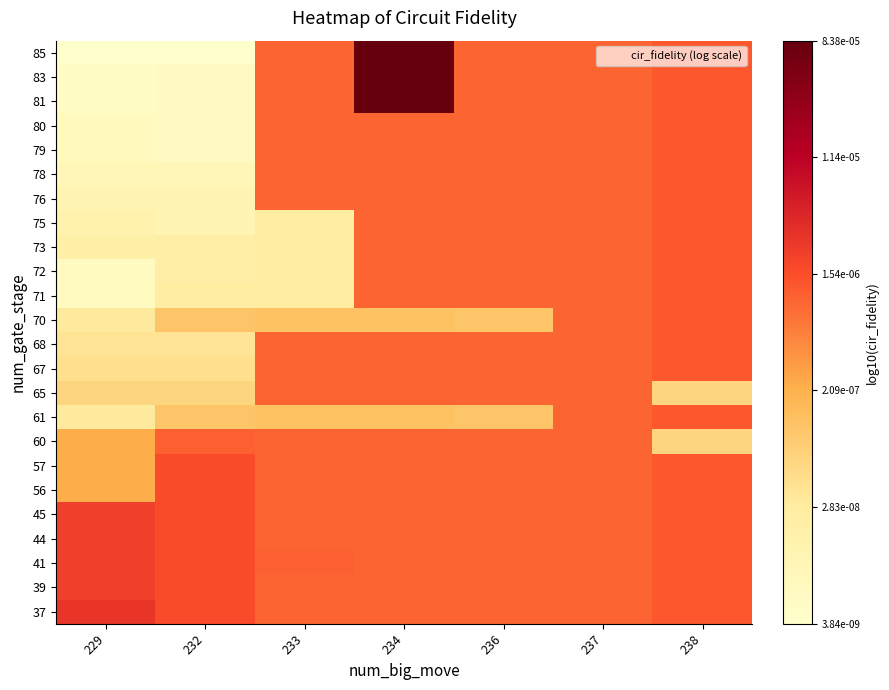

At 233, list the series in order from smallest to largest.

71, 72, 73, 75, 61, 70, 37, 39, 44, 45, 56, 57, 60, 65, 67, 68, 76, 78, 79, 80, 81, 83, 85, 41